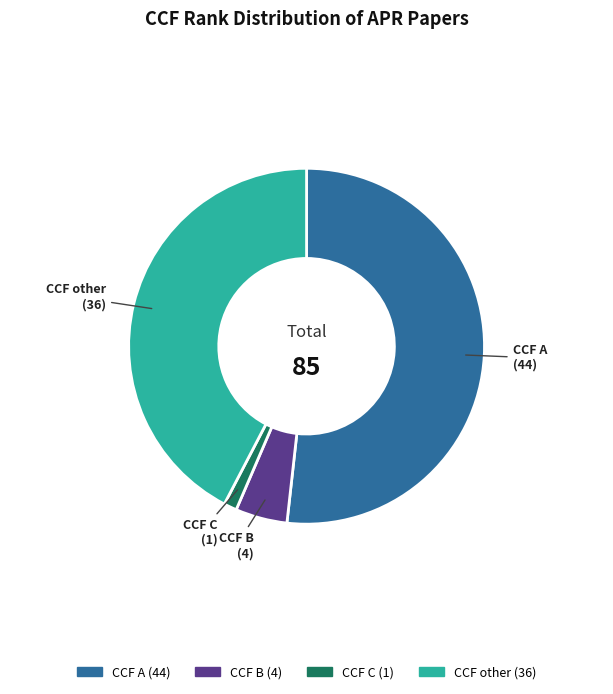

Does any single category account for the majority?

Yes